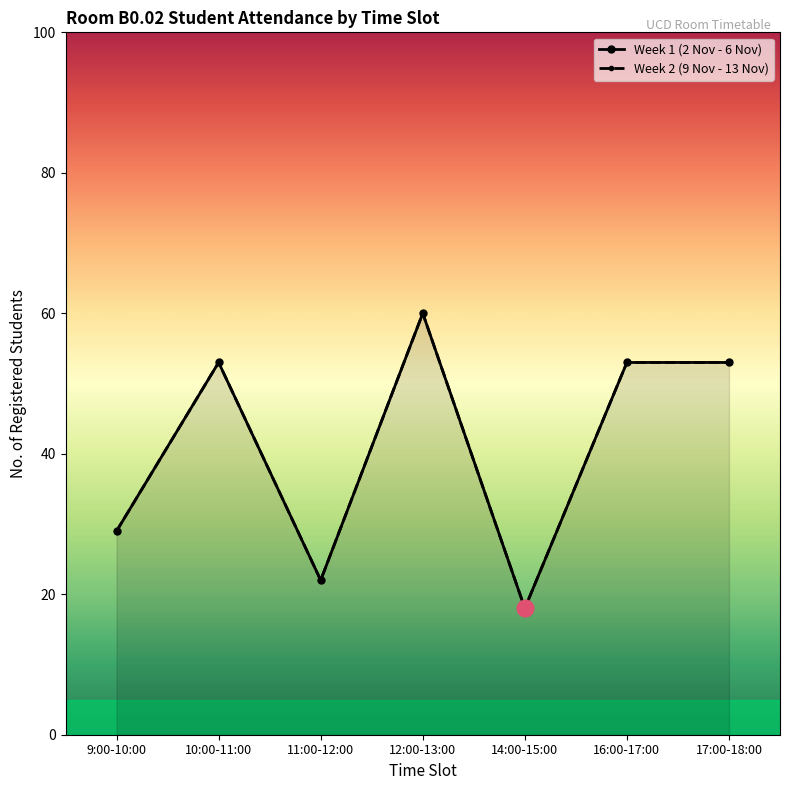

At which label is Week 1 (2 Nov - 6 Nov) closest to 39?

9:00-10:00